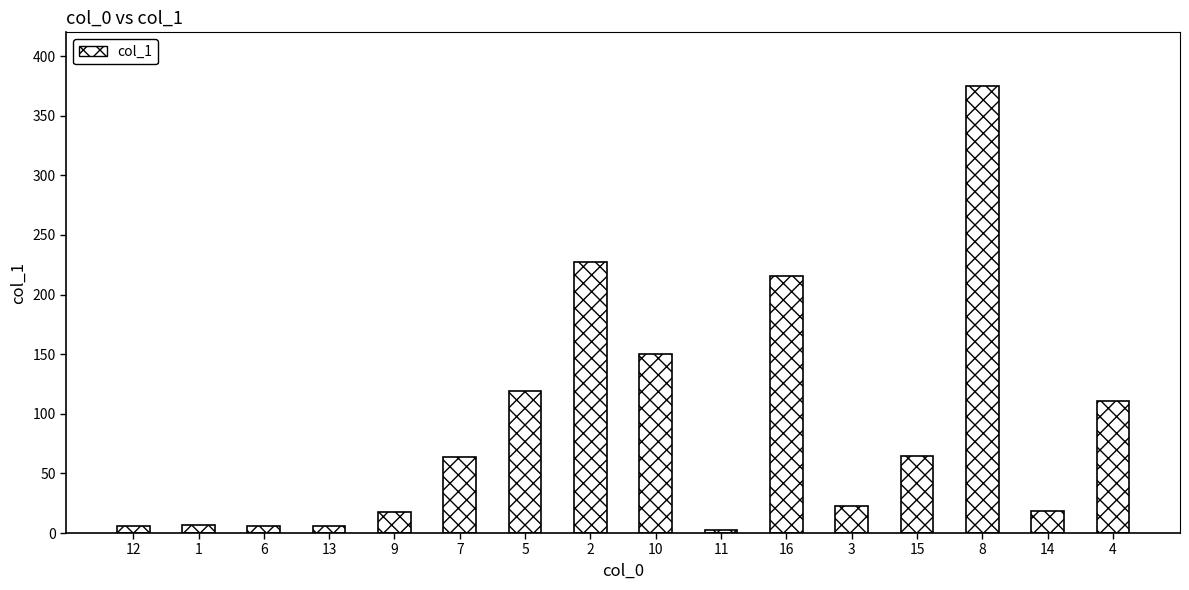

Where is the data nearest to the value 188?

16